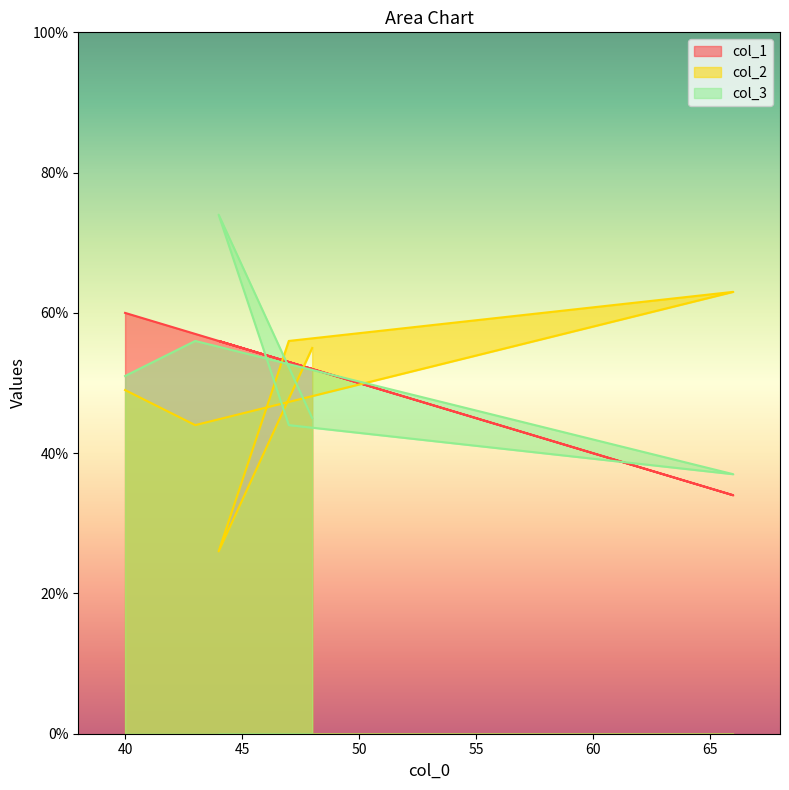

Which series has the largest total across all categories?

col_1